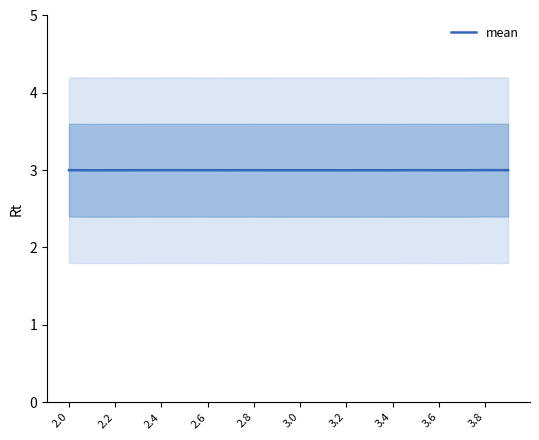

Is it true that mean equals 4.5 at 3.8?

False